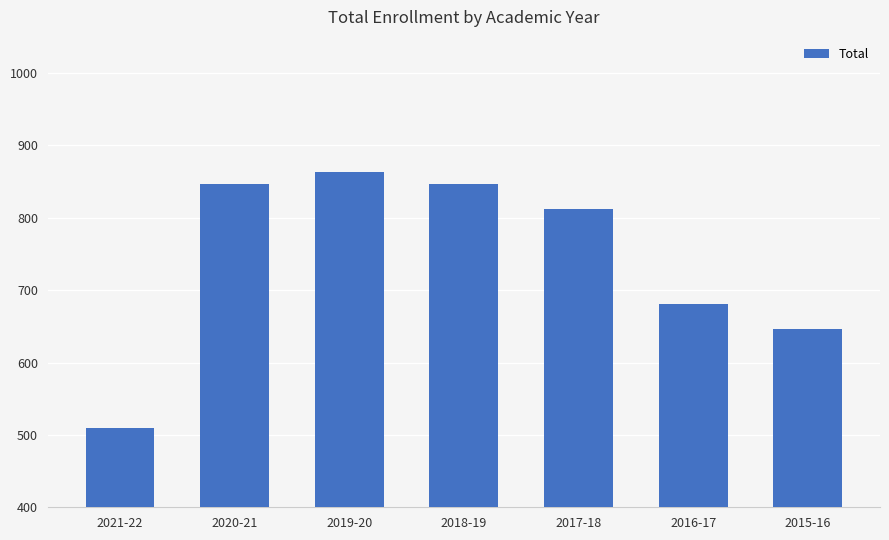

Reading left to right, list all the values displayed in this chart.

2021-22=510	2020-21=847	2019-20=863	2018-19=847	2017-18=812	2016-17=681	2015-16=647